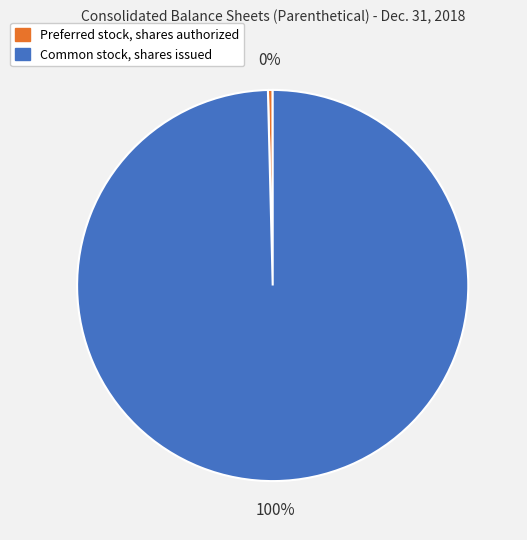

Is it true that Preferred stock, shares authorized is 0% of the pie?

True